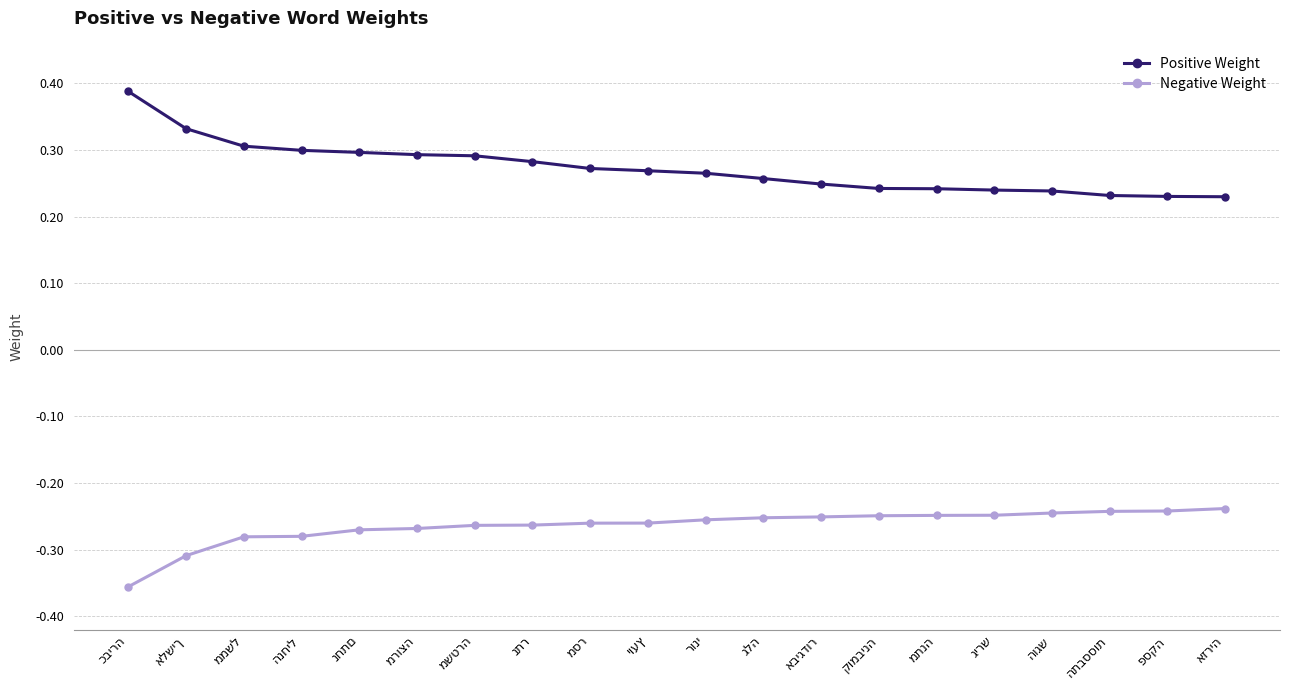

Rank the series by their maximum value, from highest to lowest.

Positive Weight, Negative Weight